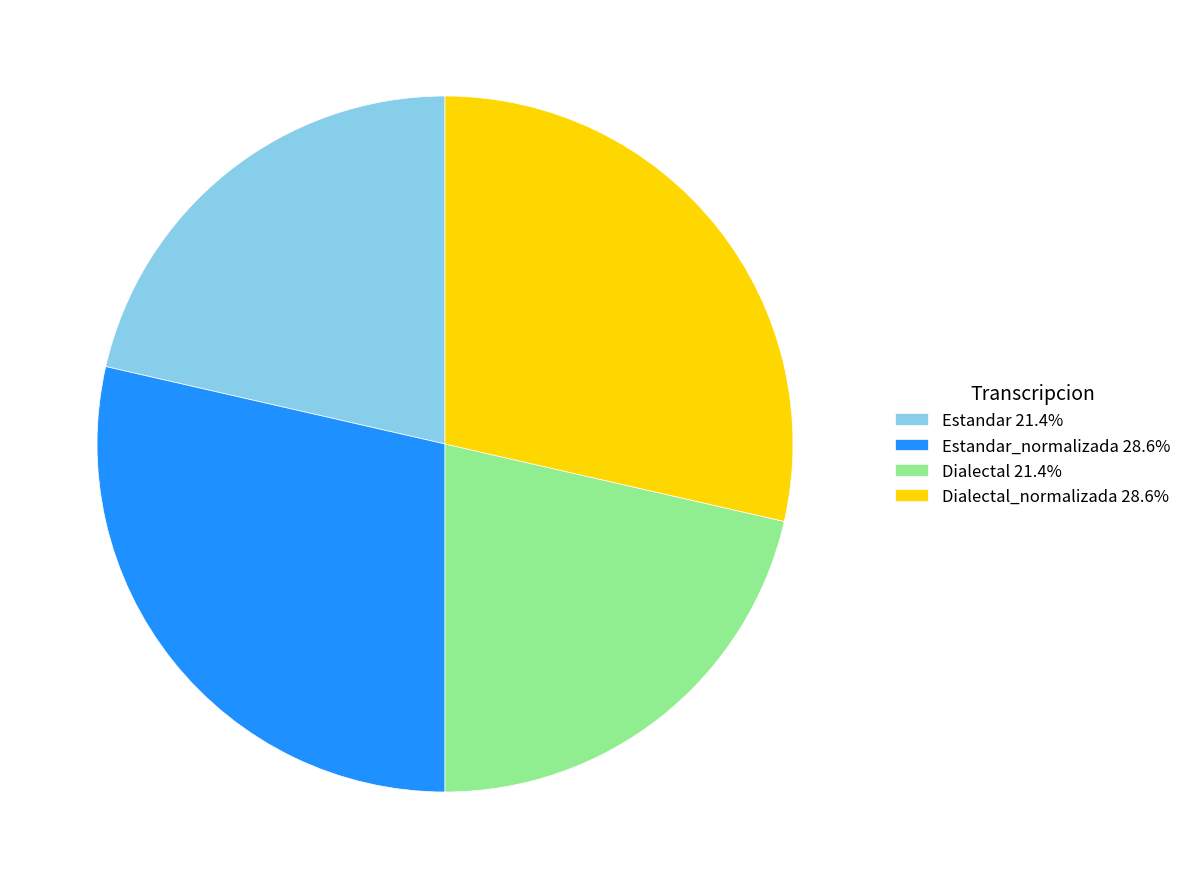

Combined, do Estandar_normalizada 28.6% and Dialectal_normalizada 28.6% account for over 50%?

Yes